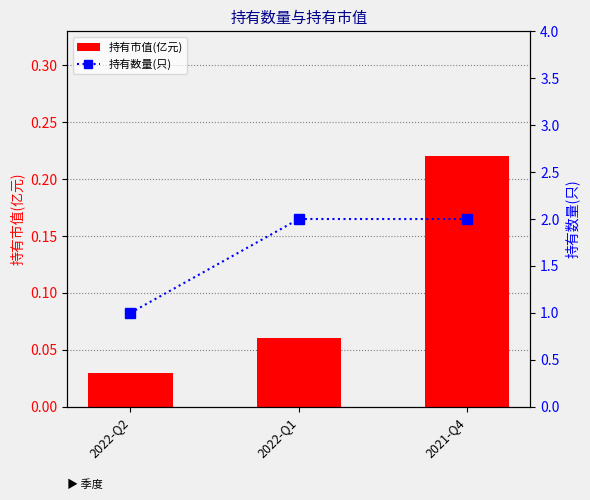

What is the maximum value for 持有市值(亿元)?

0.2